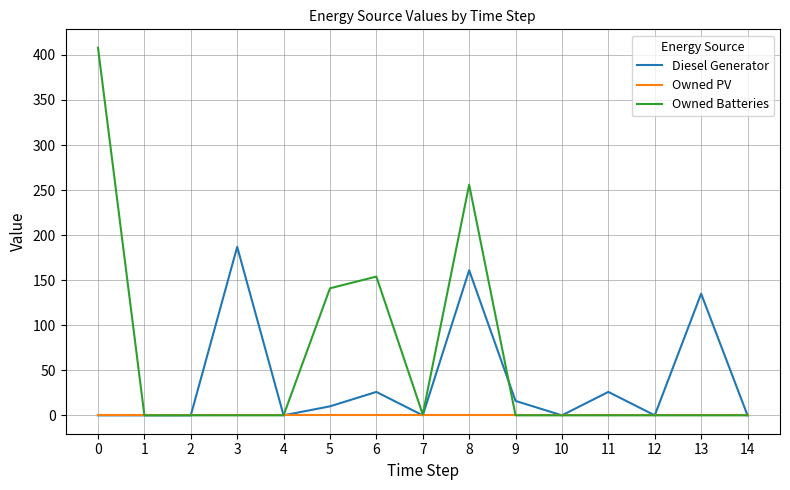

The value of Owned Batteries at 8 is 256. True or false?

True